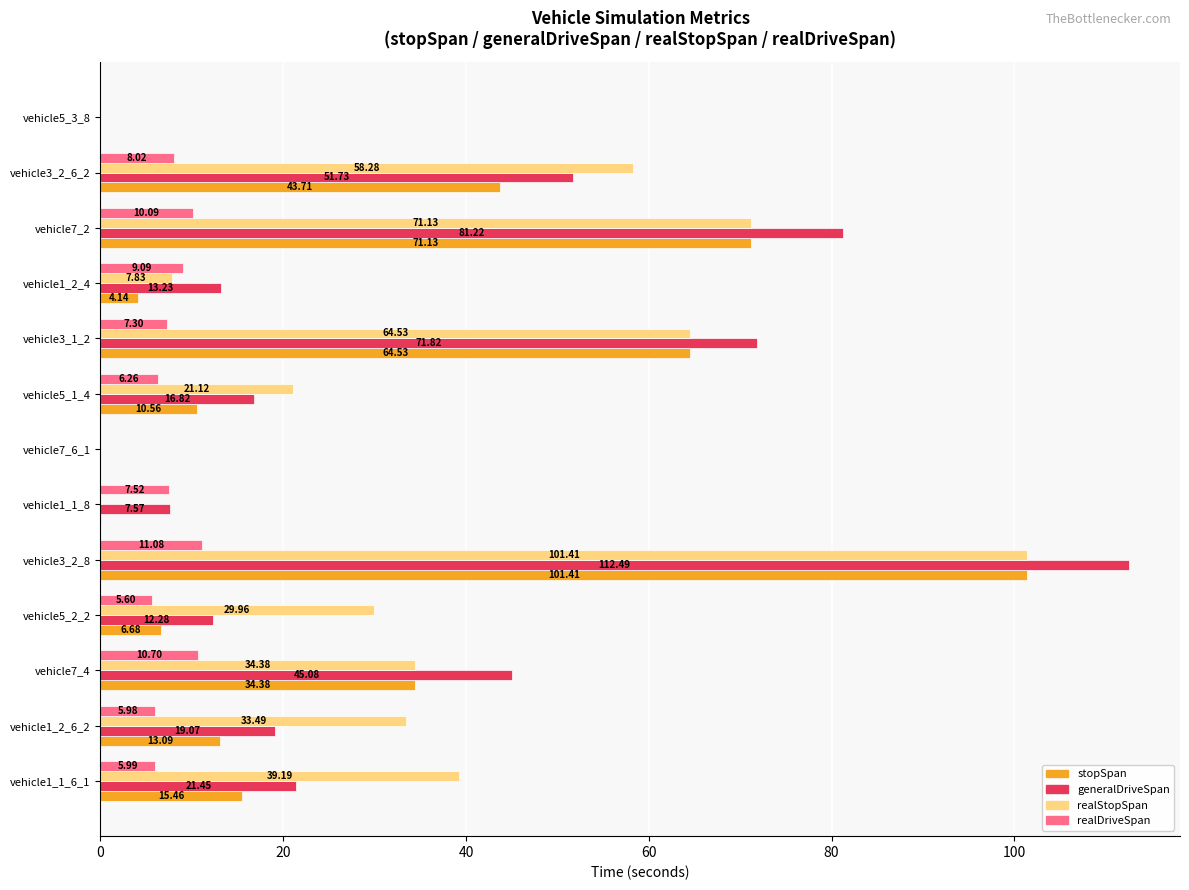

Is the value of realStopSpan at vehicle3_2_6_2 greater than the value of realDriveSpan at vehicle7_2?

Yes